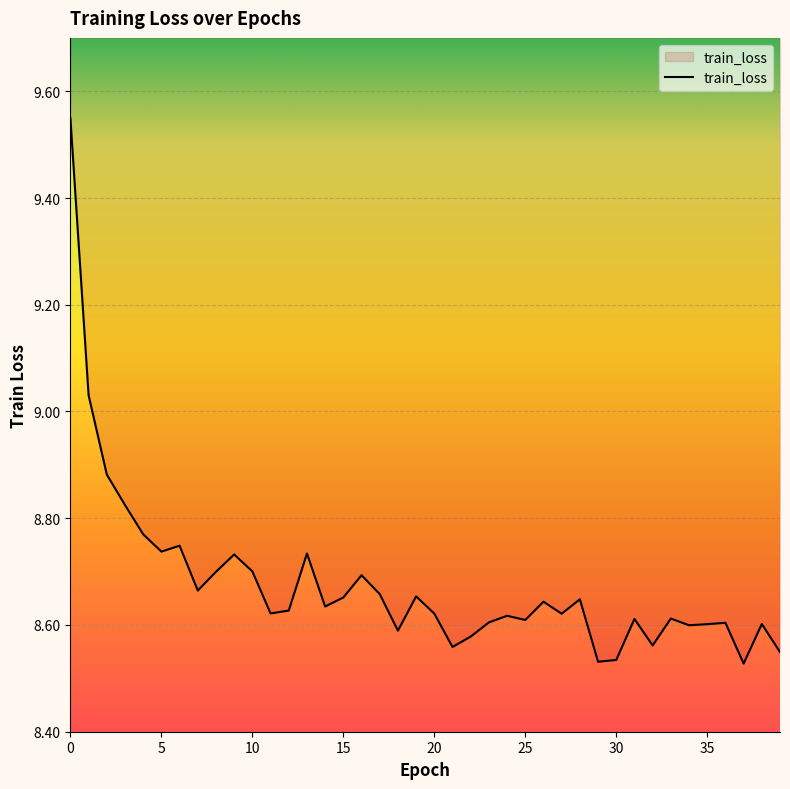

What value does the data have at 1?

9.0